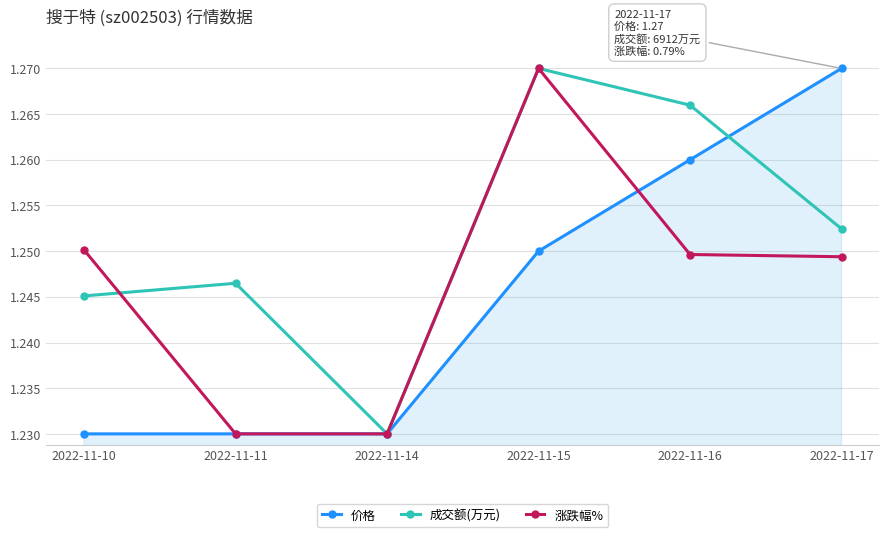

Between 2022-11-10 and 2022-11-11, which series saw the biggest shift?

涨跌幅%